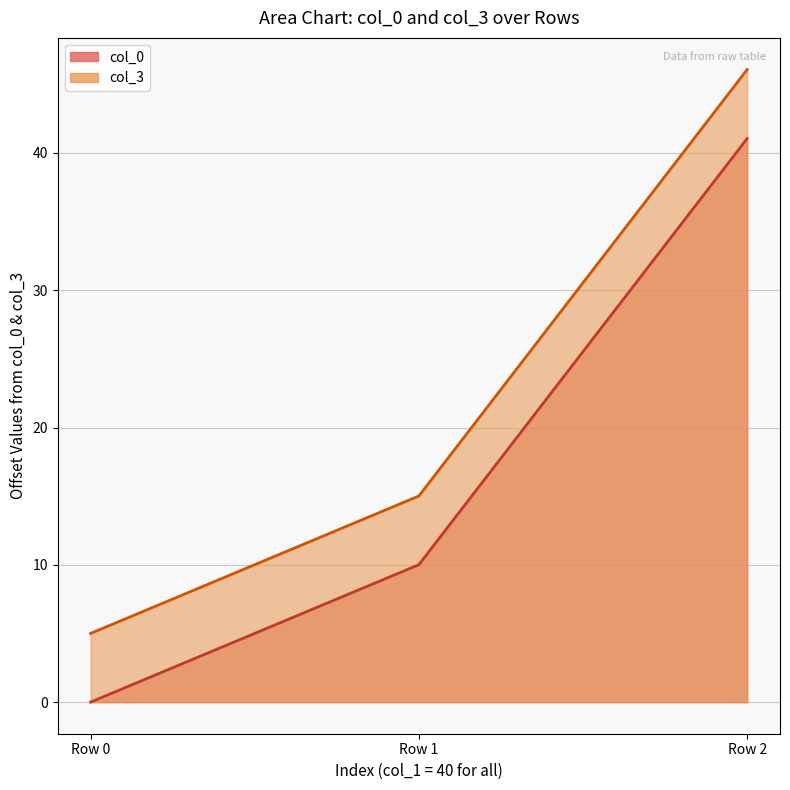

List the labels in order of col_3 value, largest first.

Row 2, Row 1, Row 0